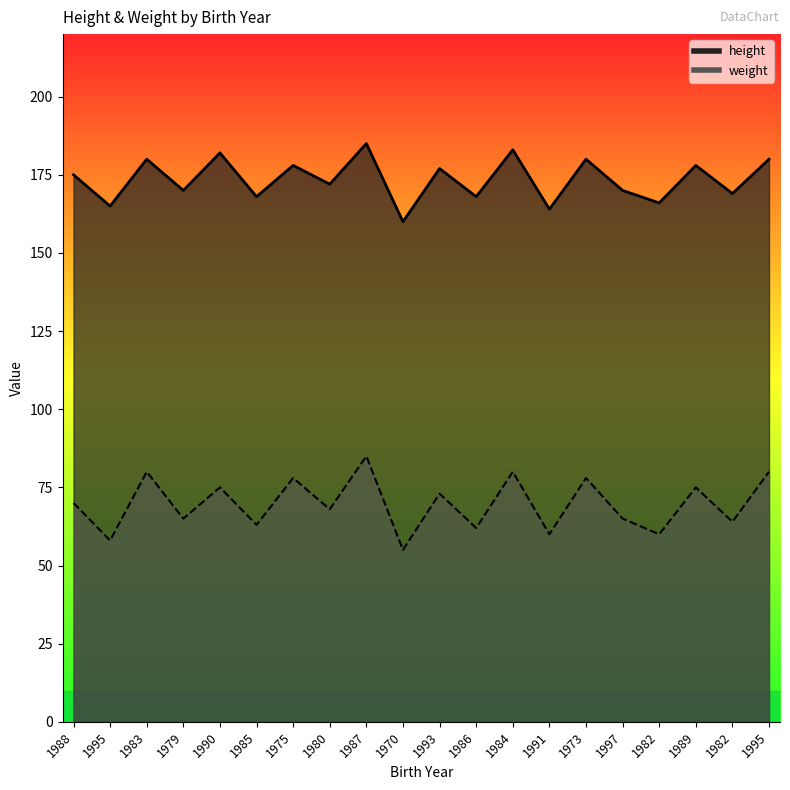

How many lines are shown in the chart?

2